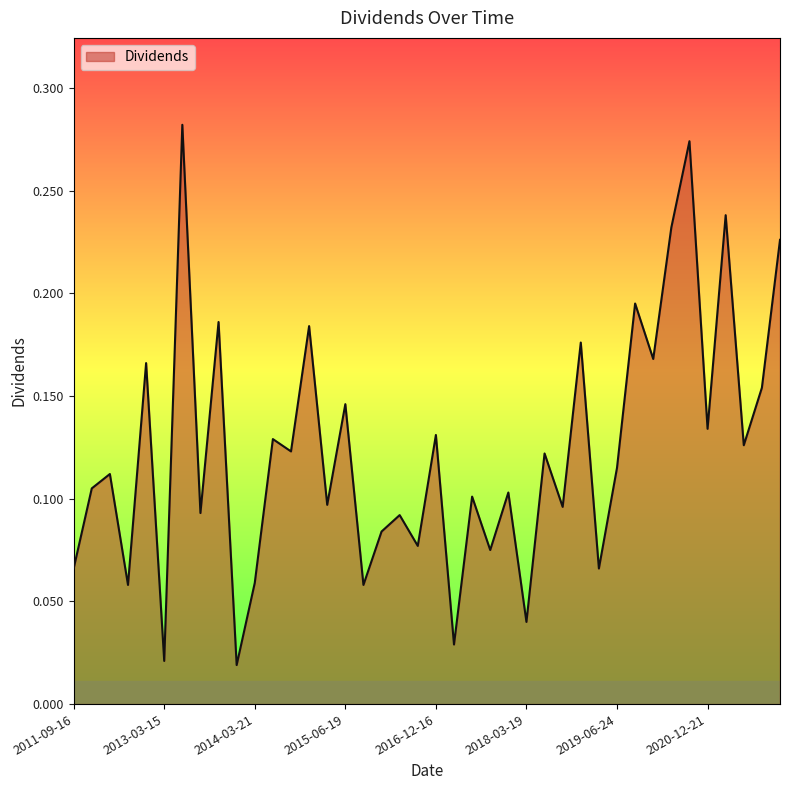

How many points are higher than both their immediate neighbors (excluding endpoints)?

16